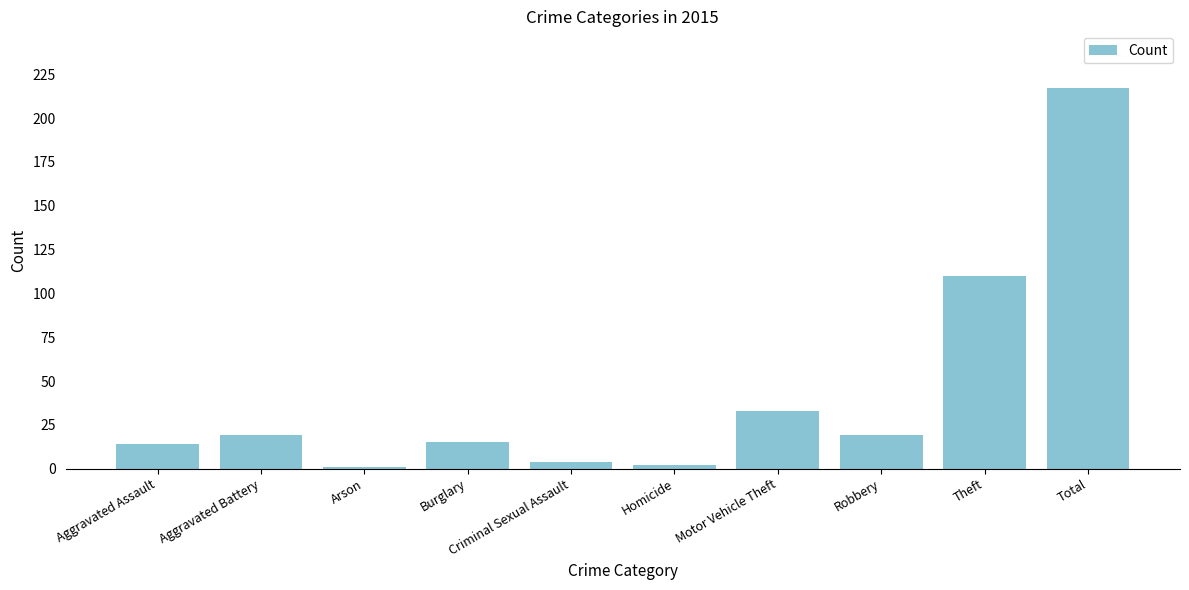

Which label corresponds to the largest value in the chart?

Total